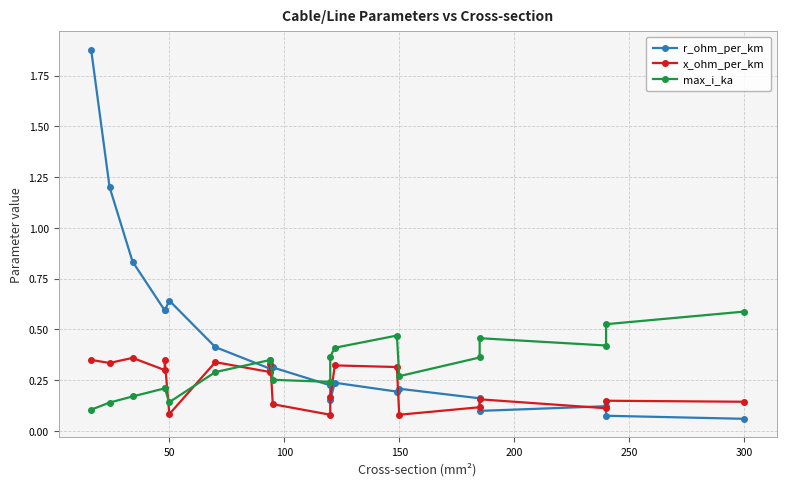

Which series has the largest range (max minus min)?

r_ohm_per_km